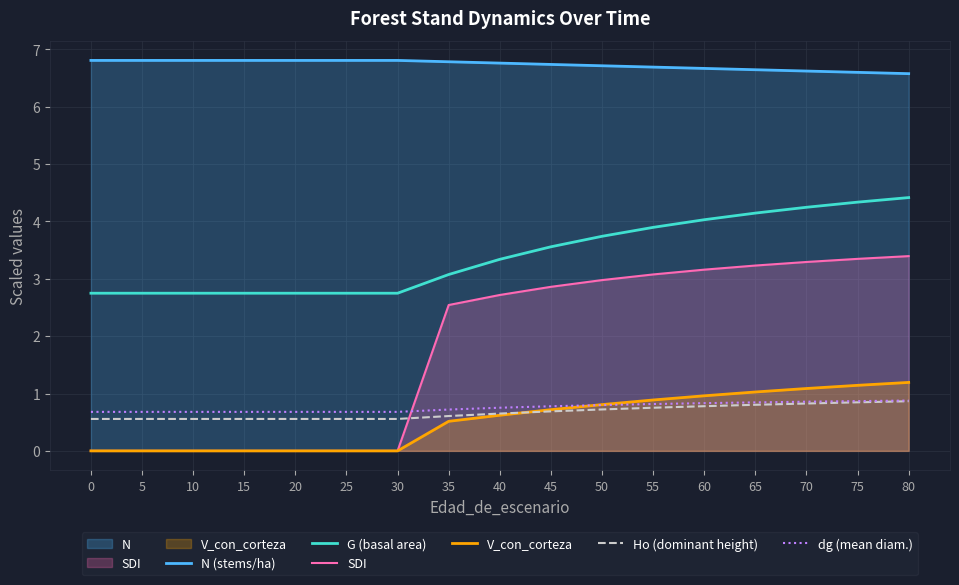

How many lines are shown in the chart?

6